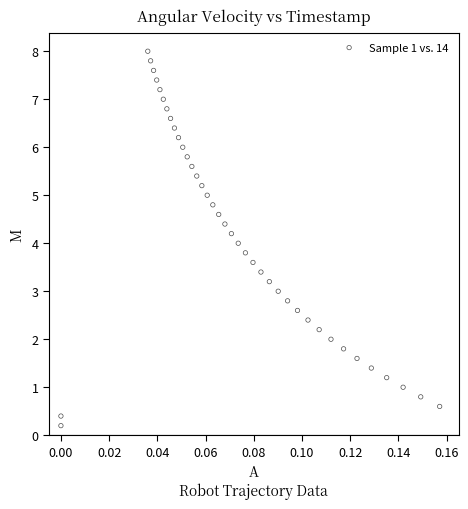

What is the range of Y values (max minus min)?

7.8